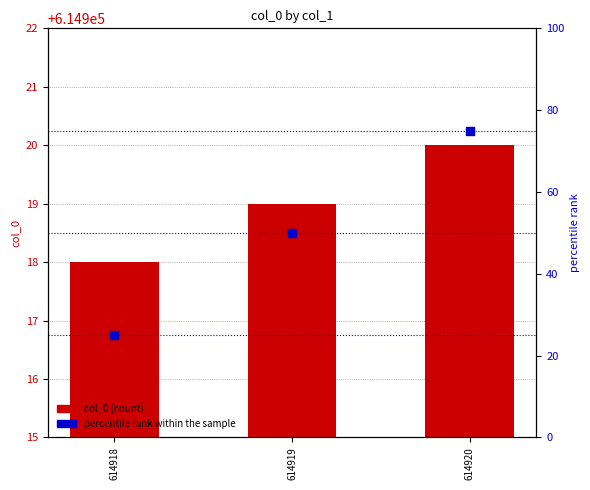

Which series has the largest total across all categories?

col_0